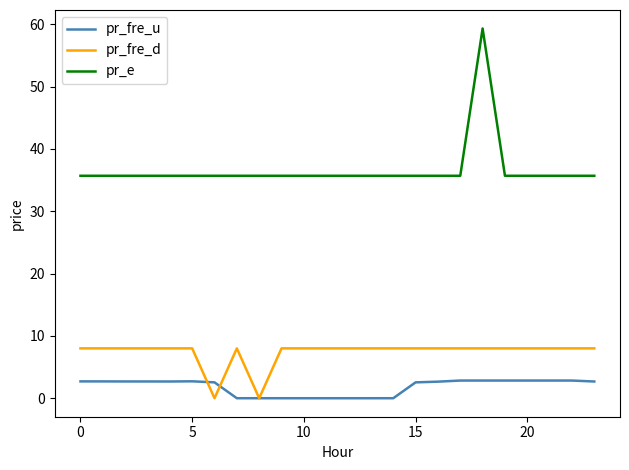

What is the greatest value displayed?

59.3